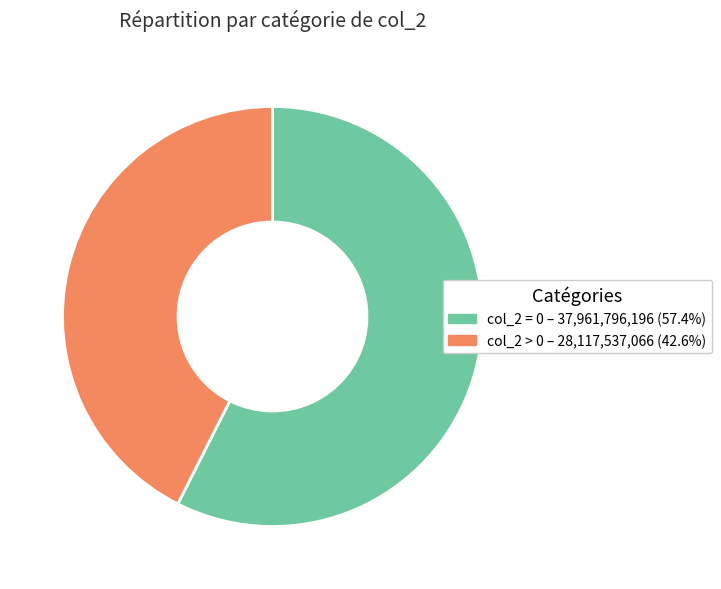

How many slices are in this pie chart?

2